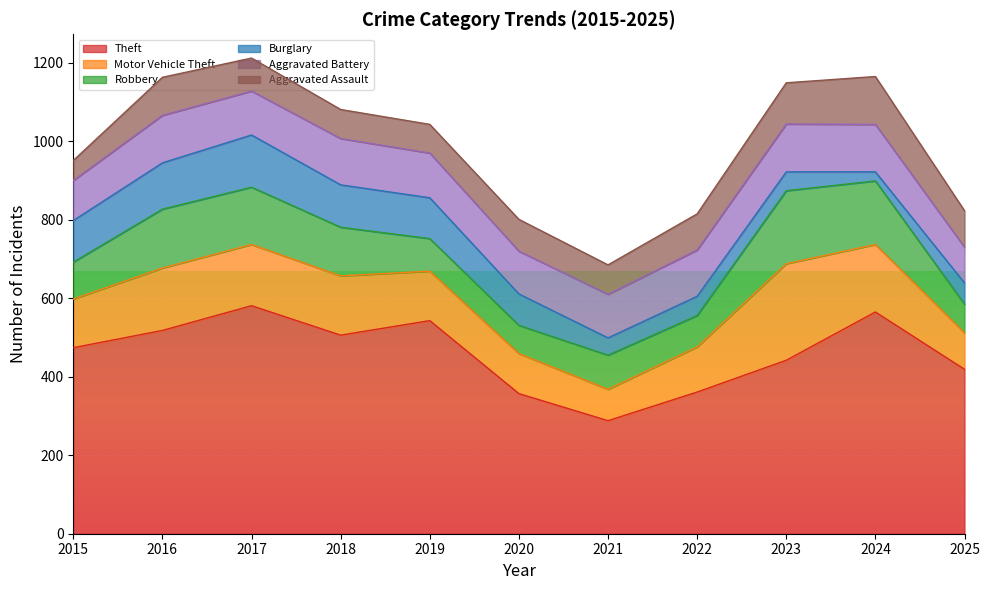

True or false: Burglary and Motor Vehicle Theft cross at least once.

False